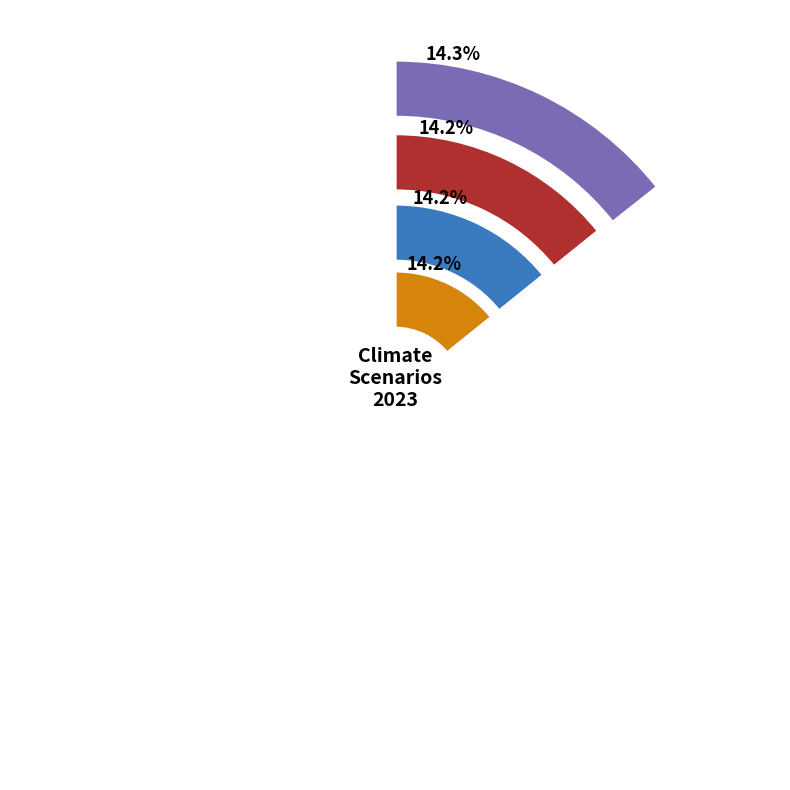

Count the number of slices in the pie.

7